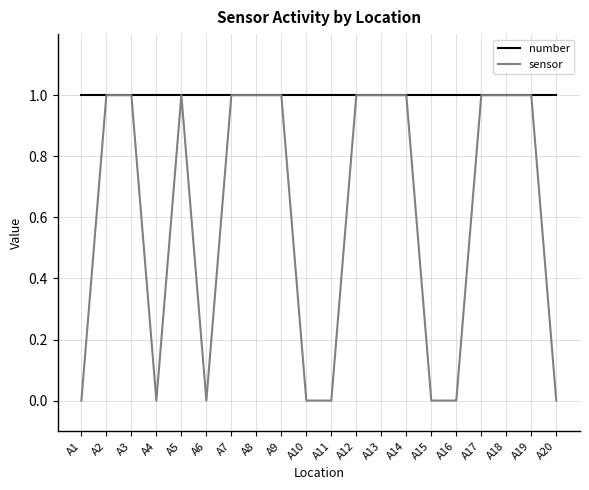

Between A8 and A16, which series saw the biggest shift?

sensor